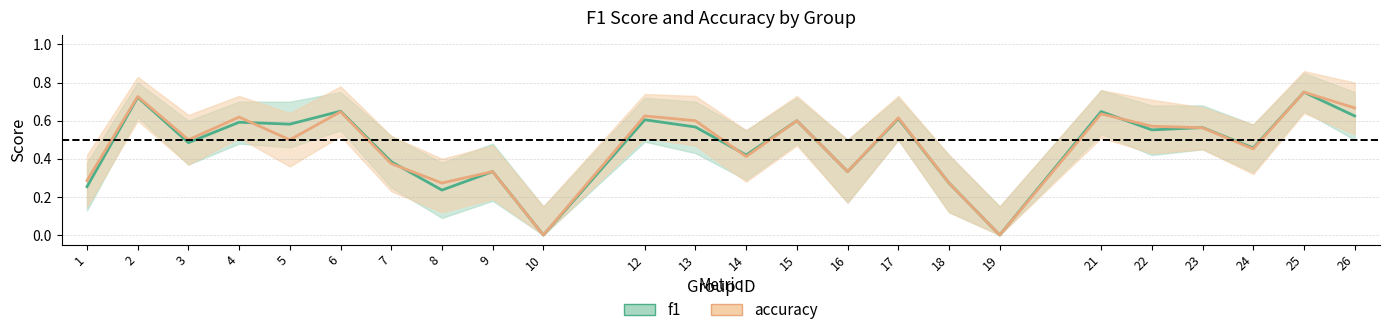

Reading right to left, transcribe all the data shown in this chart.

f1: 0.6	0.8	0.5	0.6	0.6	0.6	0.0	0.3	0.6	0.3	0.6	0.4	0.6	0.6	0.0	0.3	0.2	0.4	0.7	0.6	0.6	0.5	0.7	0.3
accuracy: 0.7	0.8	0.5	0.6	0.6	0.6	0.0	0.3	0.6	0.3	0.6	0.4	0.6	0.6	0.0	0.3	0.3	0.4	0.6	0.5	0.6	0.5	0.7	0.3